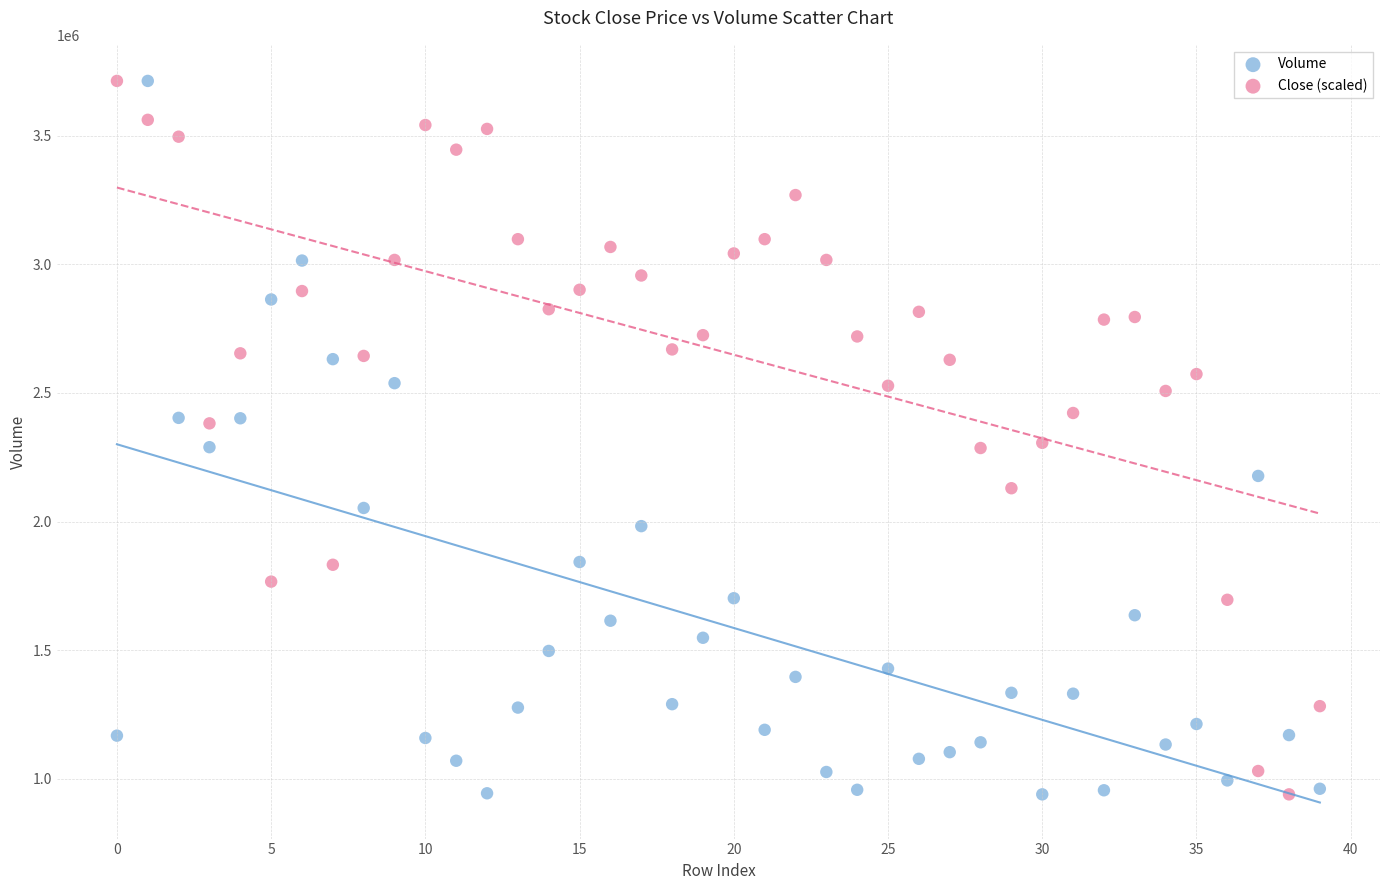

What are all the series names shown in the legend?

Volume, Close (scaled)